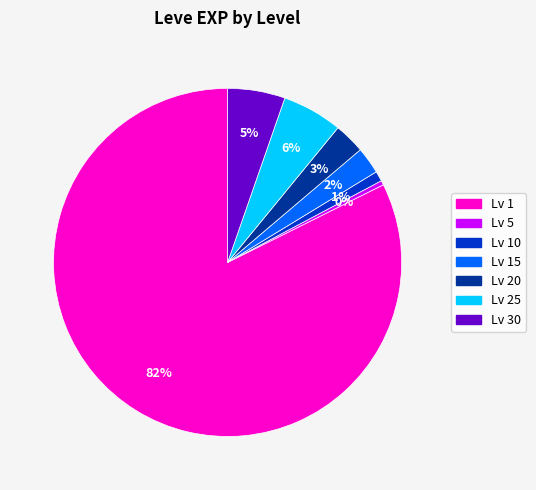

Which has a higher value, Lv 1 or Lv 30?

Lv 1